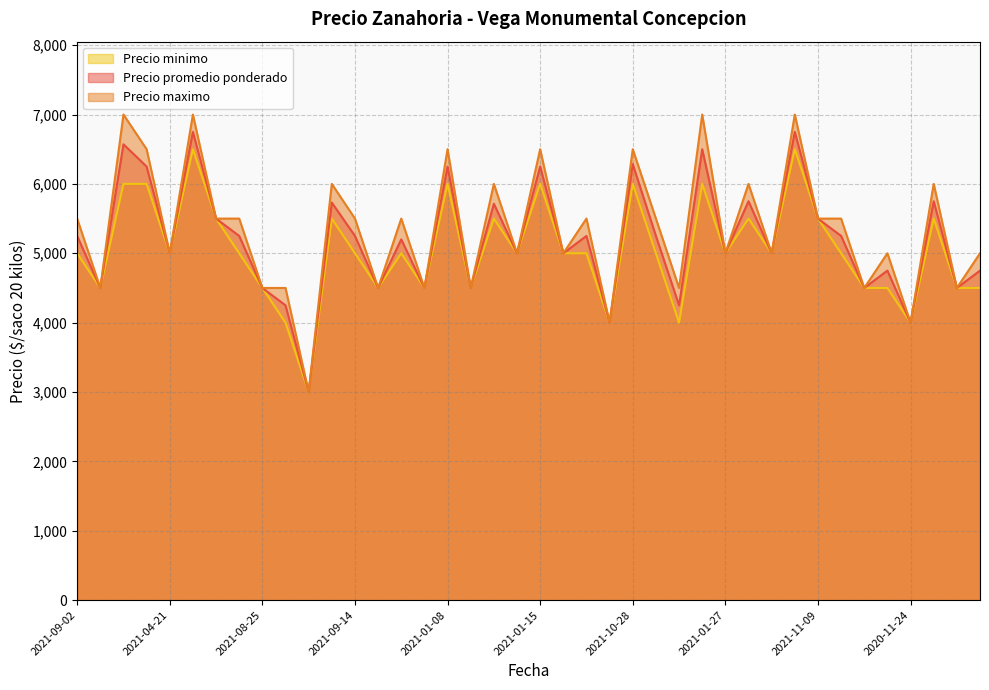

What is the sum of all Precio minimo values?

201500